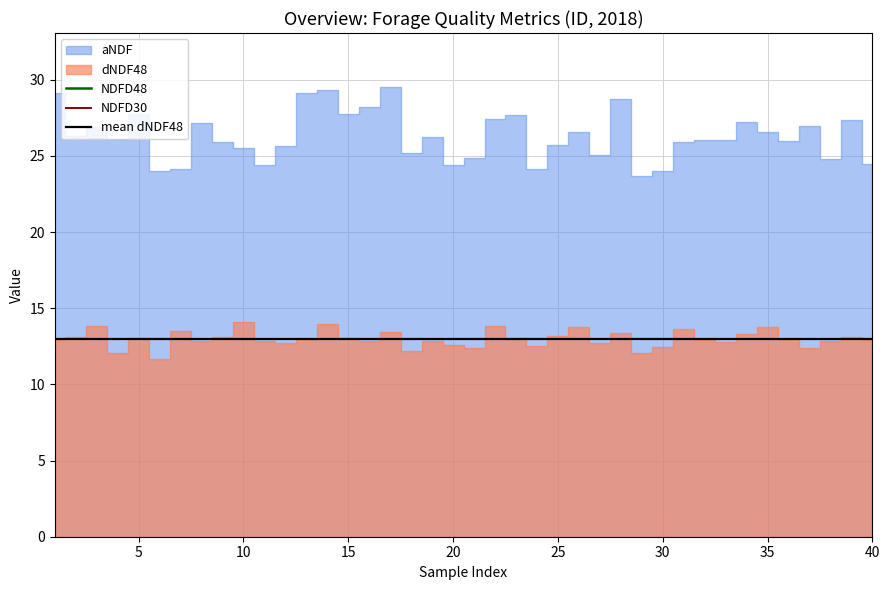

How many data points does each series have?

40